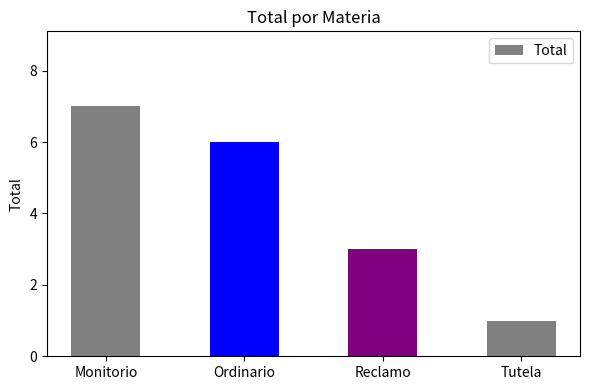

Approximately how many times larger is the value at Reclamo compared to Monitorio?

0.4